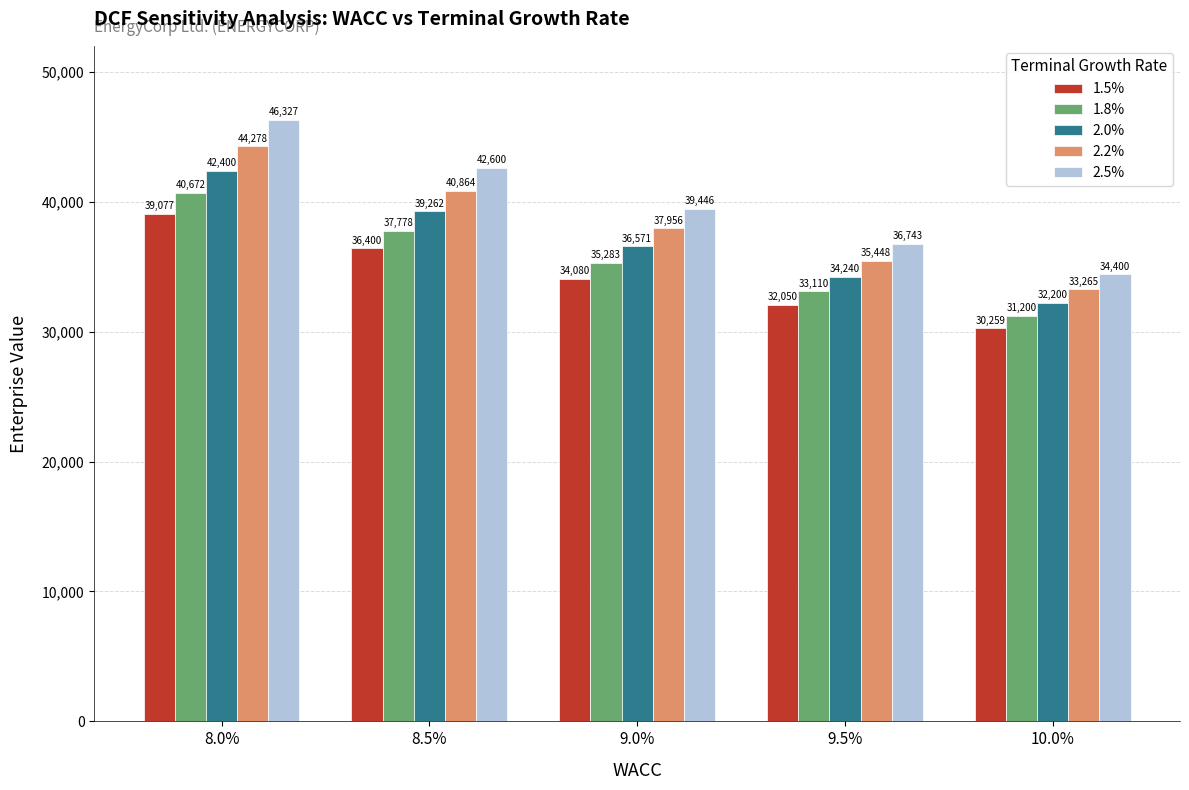

Which category has the highest value across all series?

8.0%